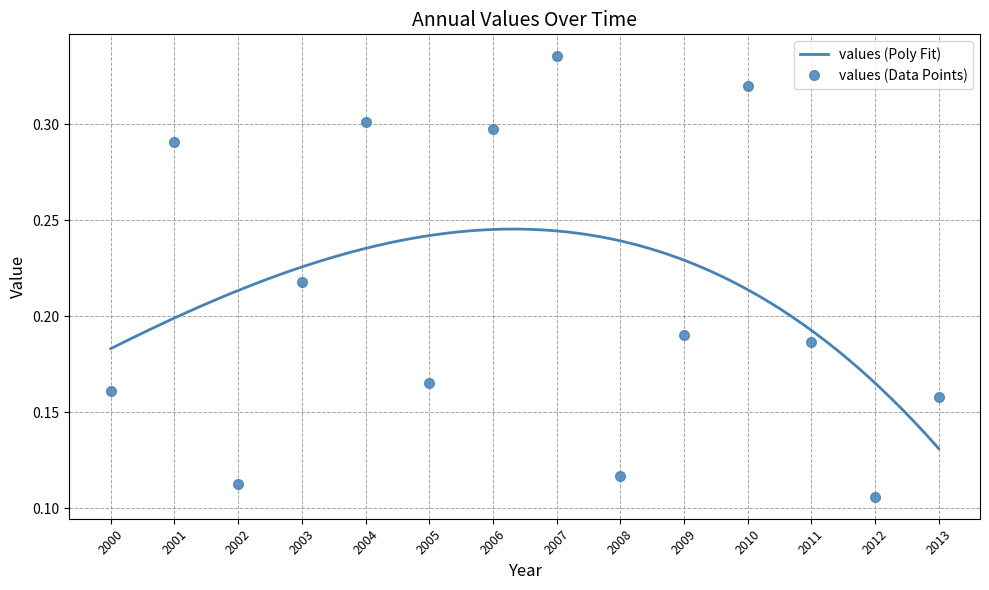

The value of values (Data Points) at 2000 is 0.3. True or false?

False